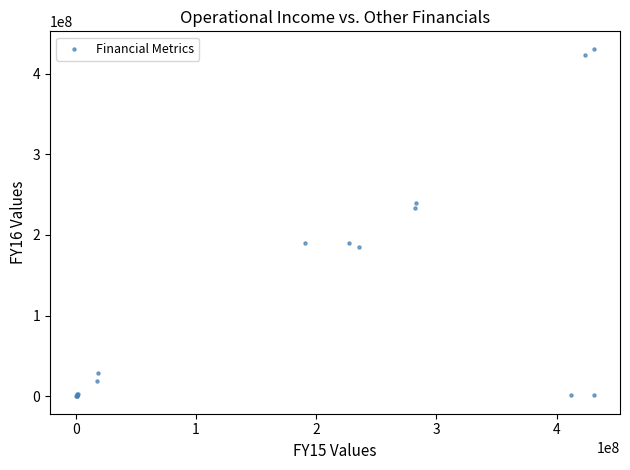

What Y value in the scatter plot is closest to 215400661?

233276213